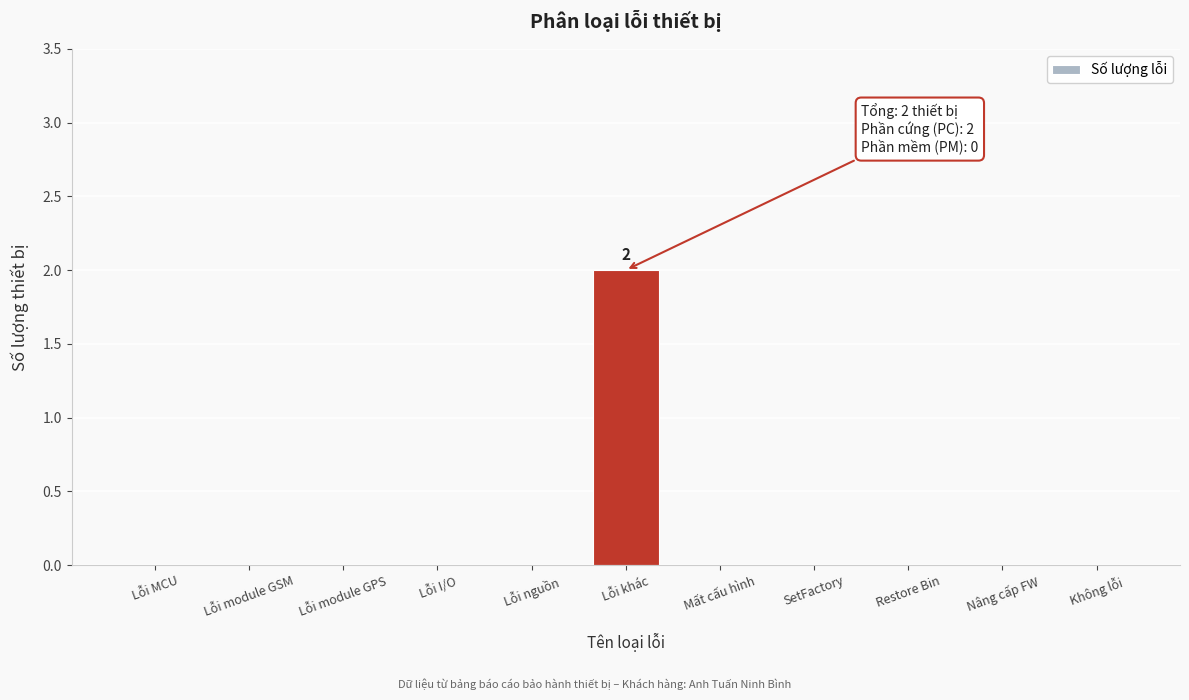

Reading right to left, list all the values displayed in this chart.

Không lỗi=0	Nâng cấp FW=0	Restore Bin=0	SetFactory=0	Mất cấu hình=0	Lỗi khác=2	Lỗi nguồn=0	Lỗi I/O=0	Lỗi module GPS=0	Lỗi module GSM=0	Lỗi MCU=0